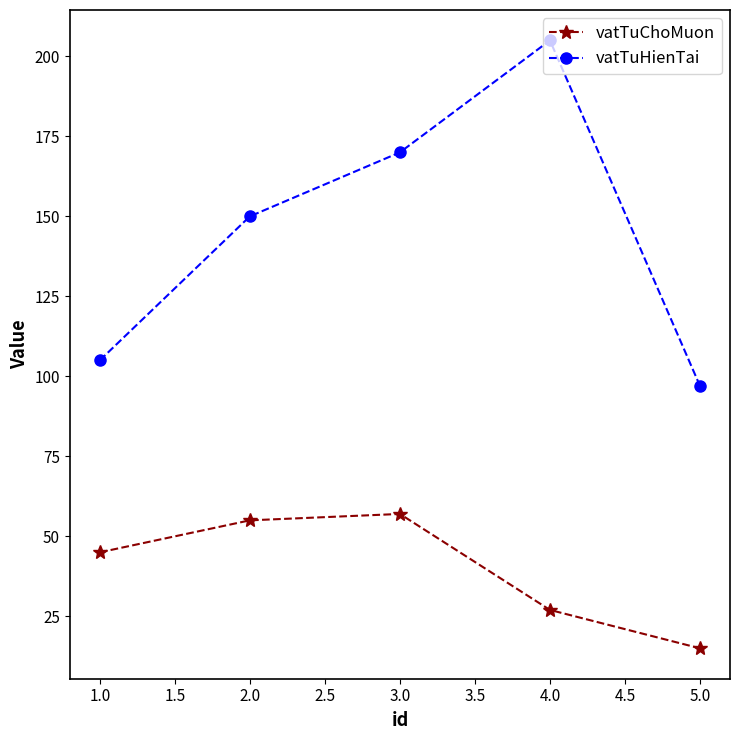

What is the total value across all series at 2.0?

205